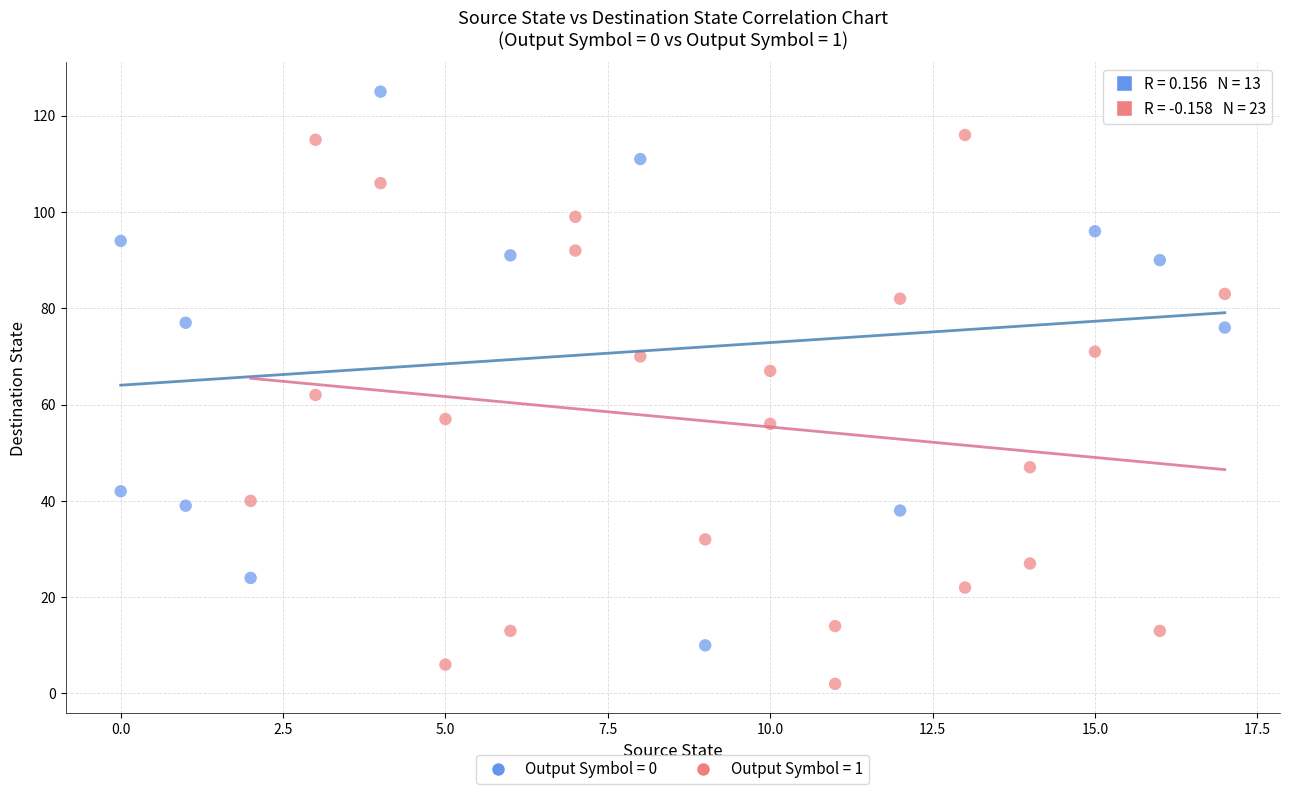

Which series reaches the minimum Y coordinate?

Output Symbol = 1